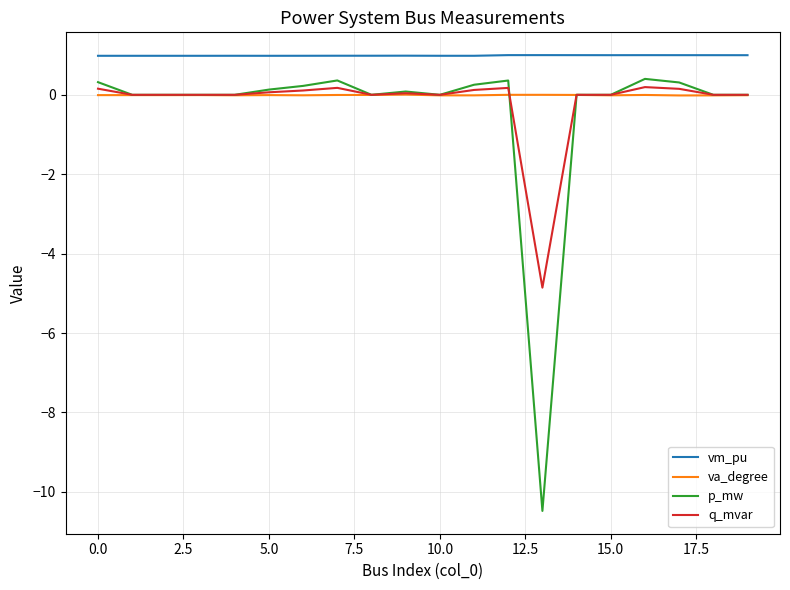

Which series has the widest spread of values?

p_mw